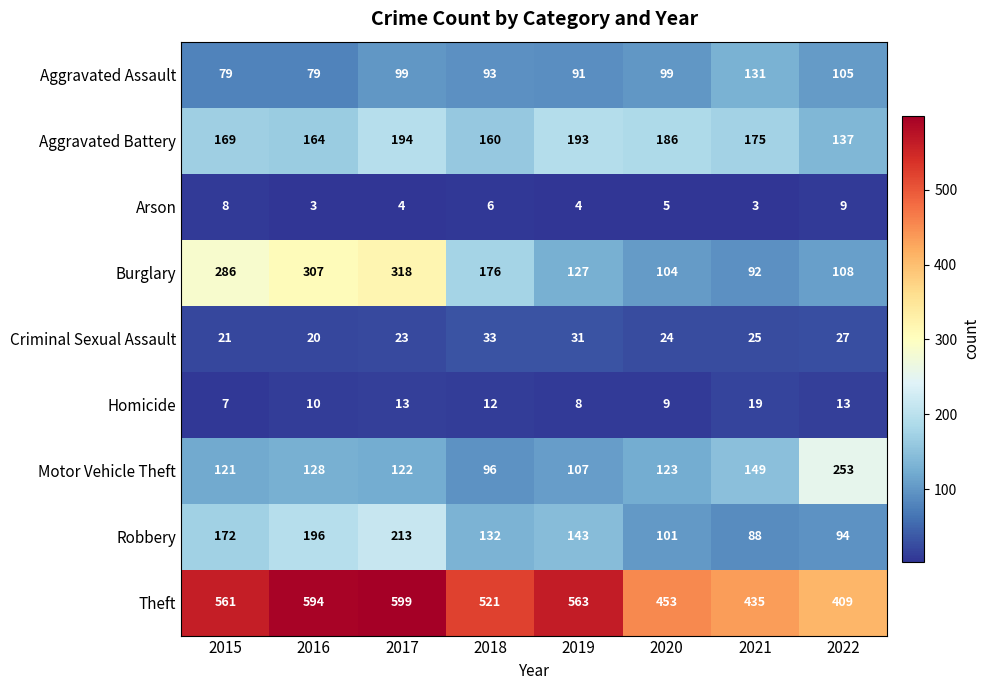

True or false: Robbery has a value of 150 at 2021.

False